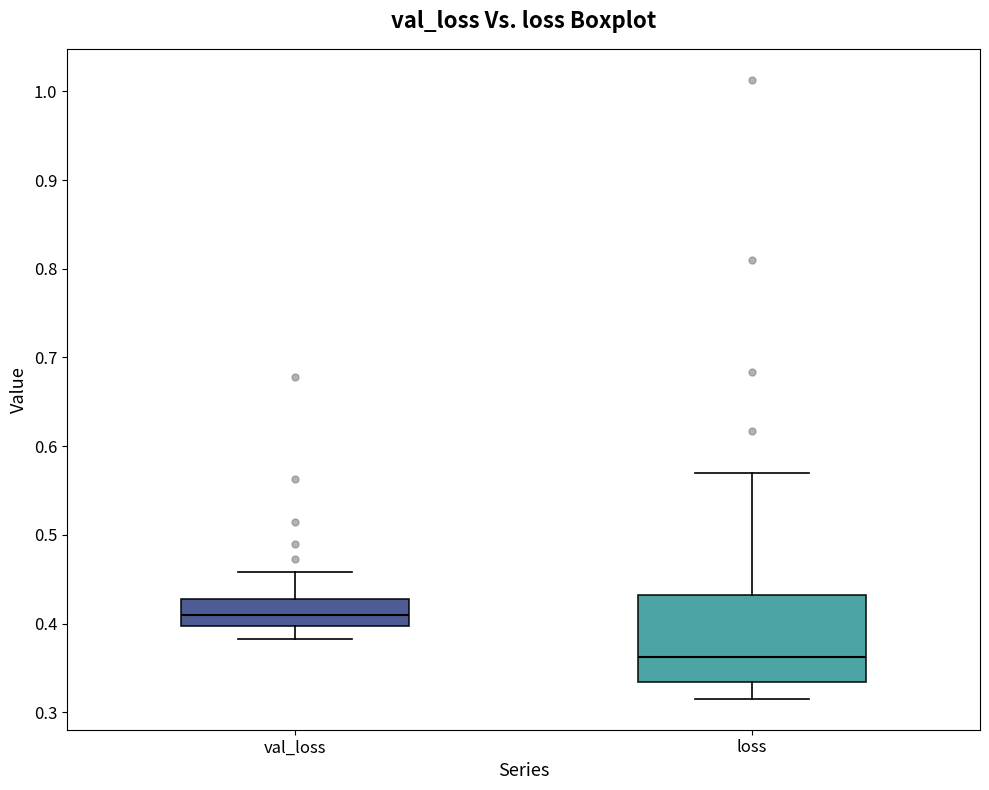

Where is the upper edge of the box for loss on the y-axis? The values are not printed on the chart, so give them approximately, as read against the axis.

0.43